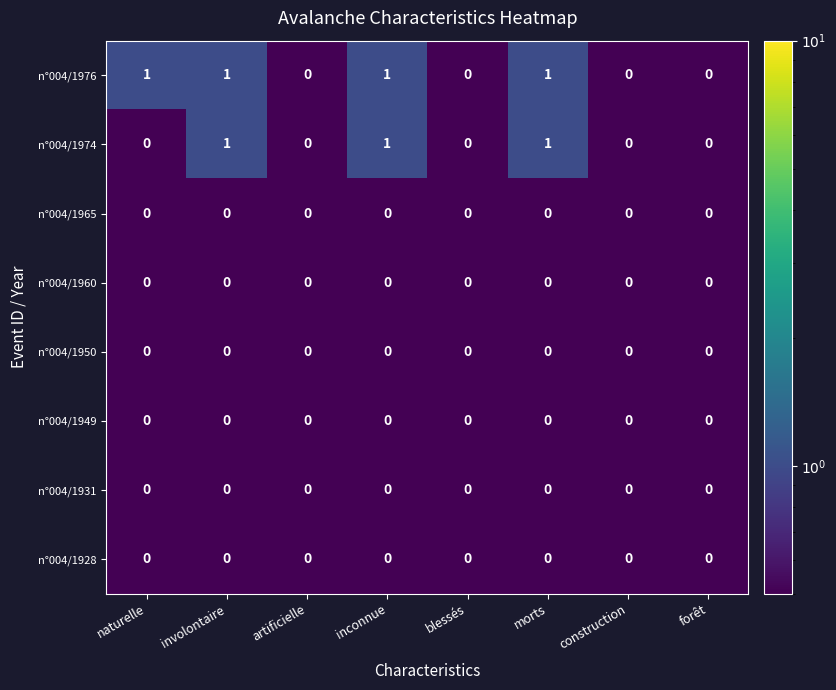

Is it true that n°004/1976 equals 0 at forêt?

True